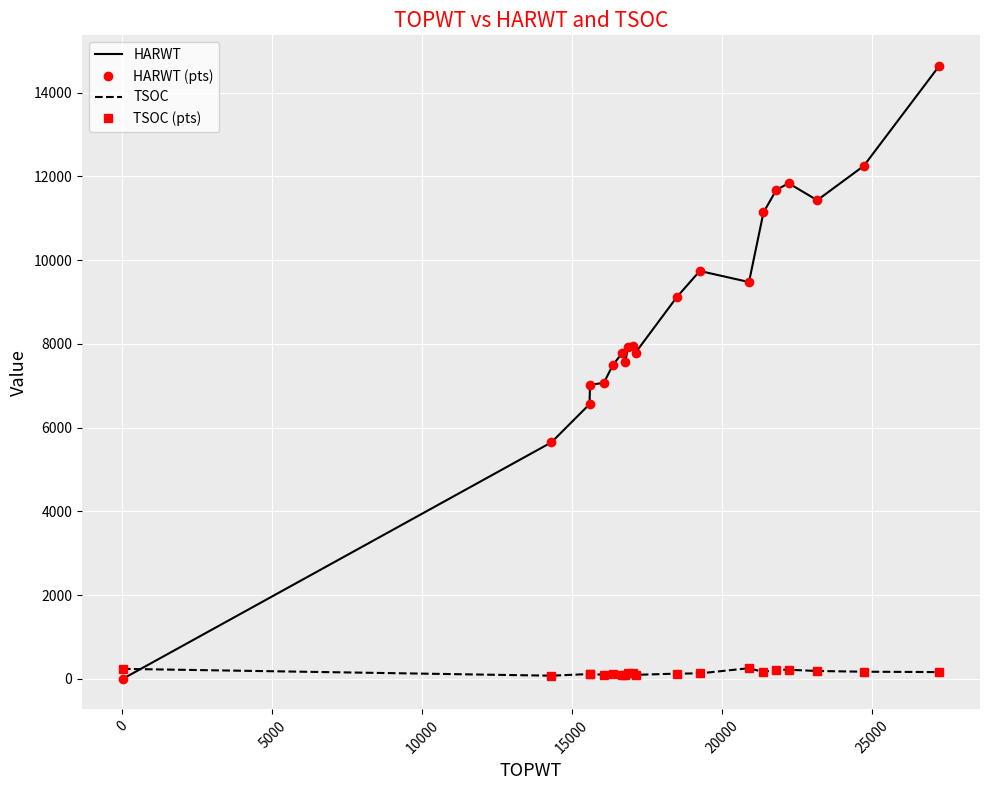

List the series in order of their peak value, lowest first.

TSOC, TSOC (pts), HARWT, HARWT (pts)